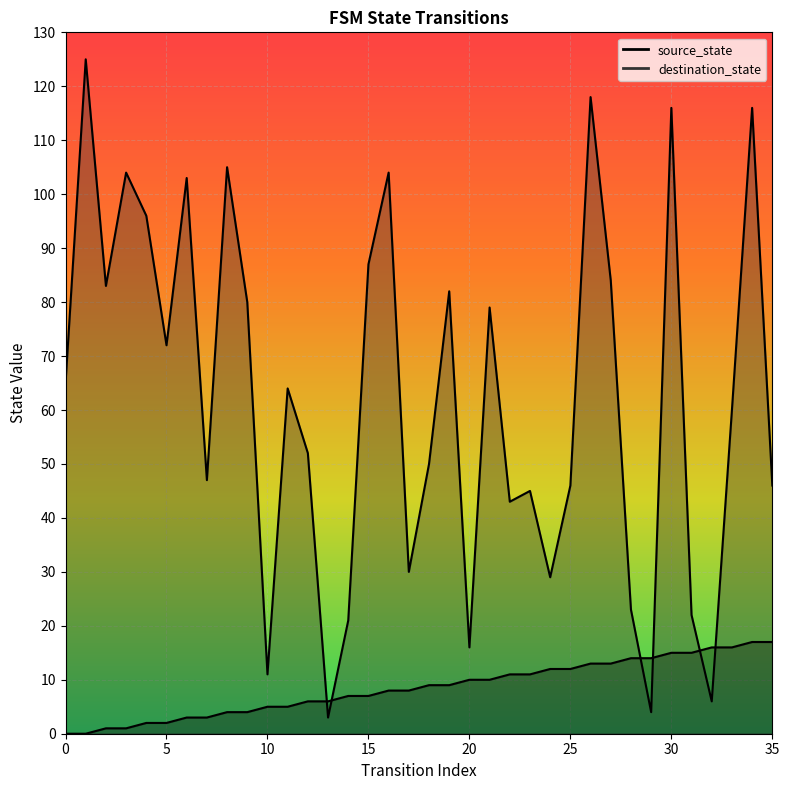

At how many categories does at least one series exceed 110?

4